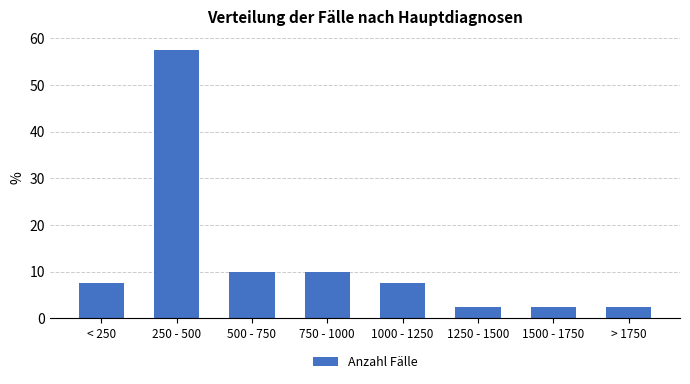

Reading right to left, transcribe all the data shown in this chart.

> 1750=2.5	1500 - 1750=2.5	1250 - 1500=2.5	1000 - 1250=7.5	750 - 1000=10.0	500 - 750=10.0	250 - 500=57.5	< 250=7.5